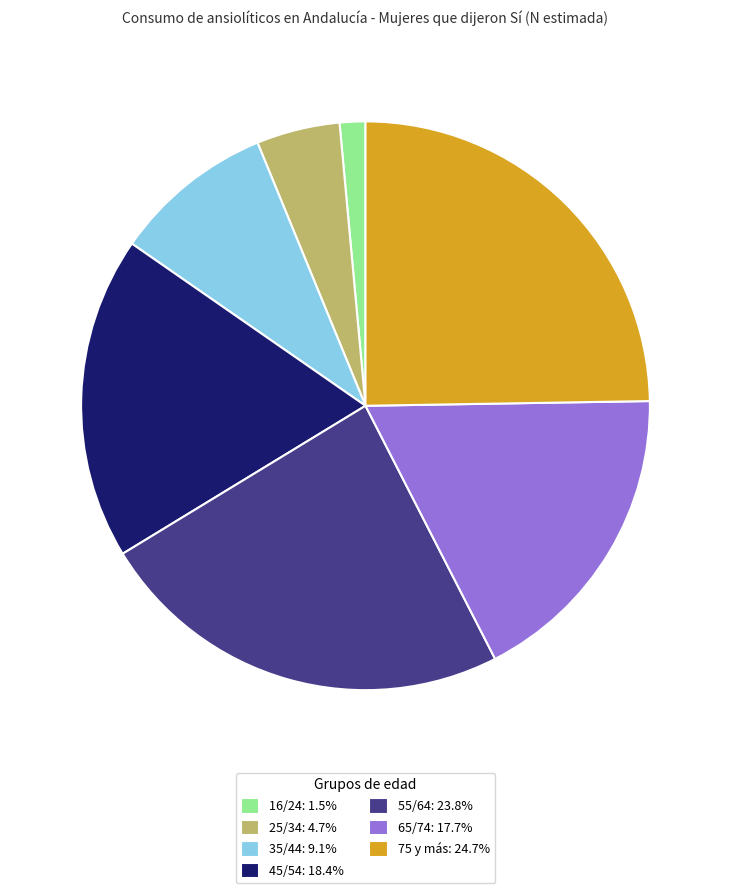

What is the ratio of the value at 65/74: 17.7% to the value at 25/34: 4.7%?

3.7